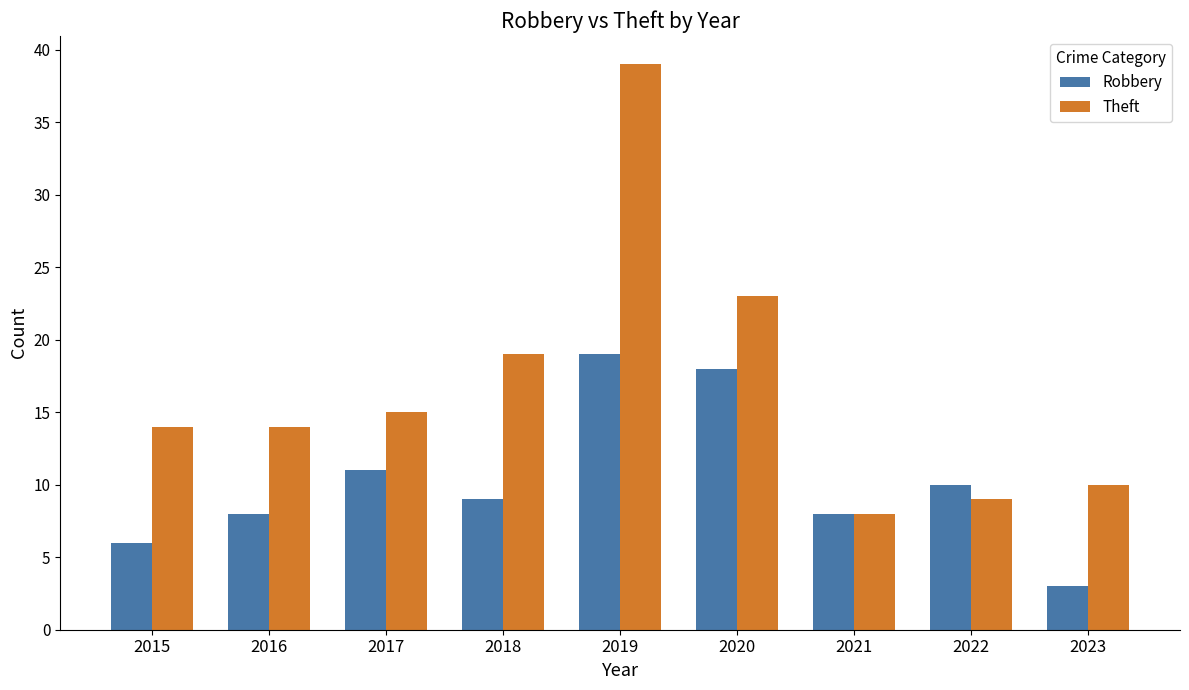

Where is Theft nearest to the value 23?

2020